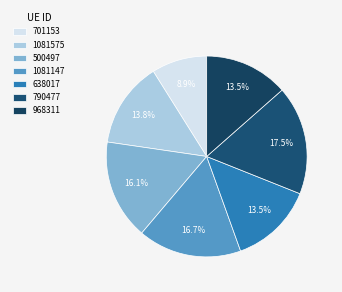

Is 638017 the majority of the pie?

No